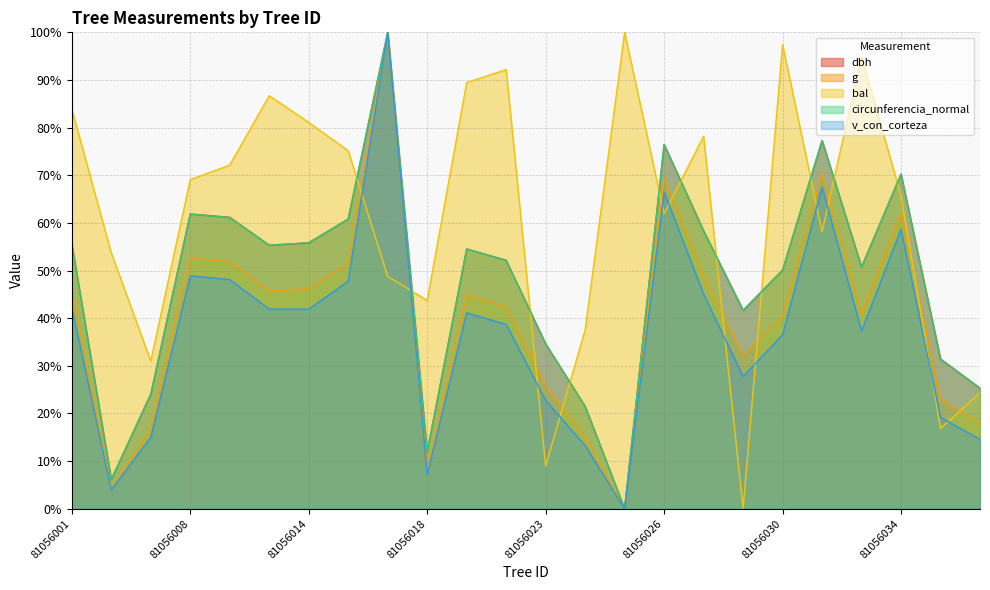

Which series has the largest total across all categories?

bal